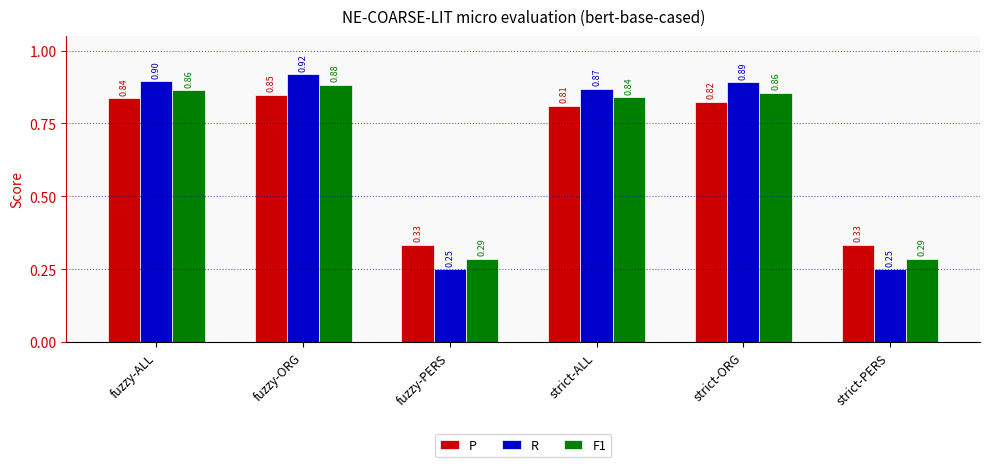

At which category is the sum across all series the highest?

fuzzy-ORG